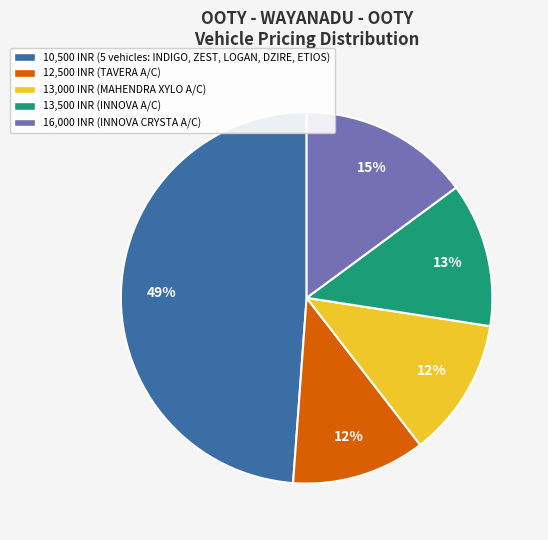

To the nearest percent, what is the average slice percentage?

20%